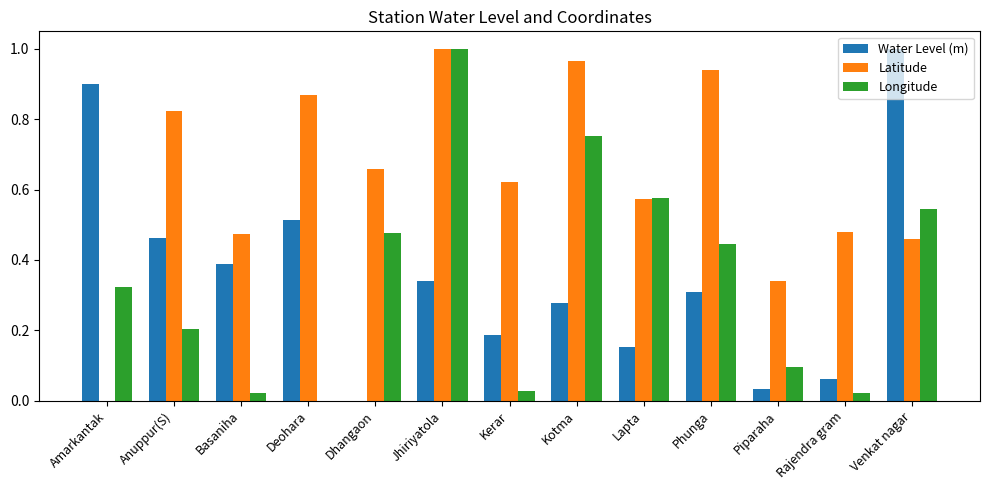

How many categories are shown in the chart?

13